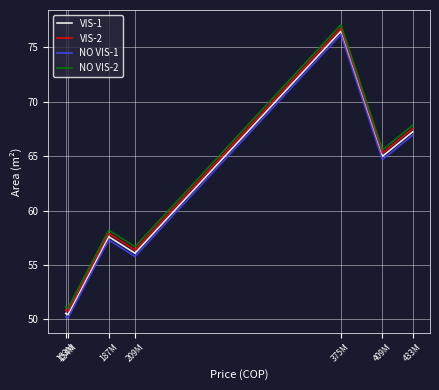

What is the sum of all NO VIS-2 values?

427.6